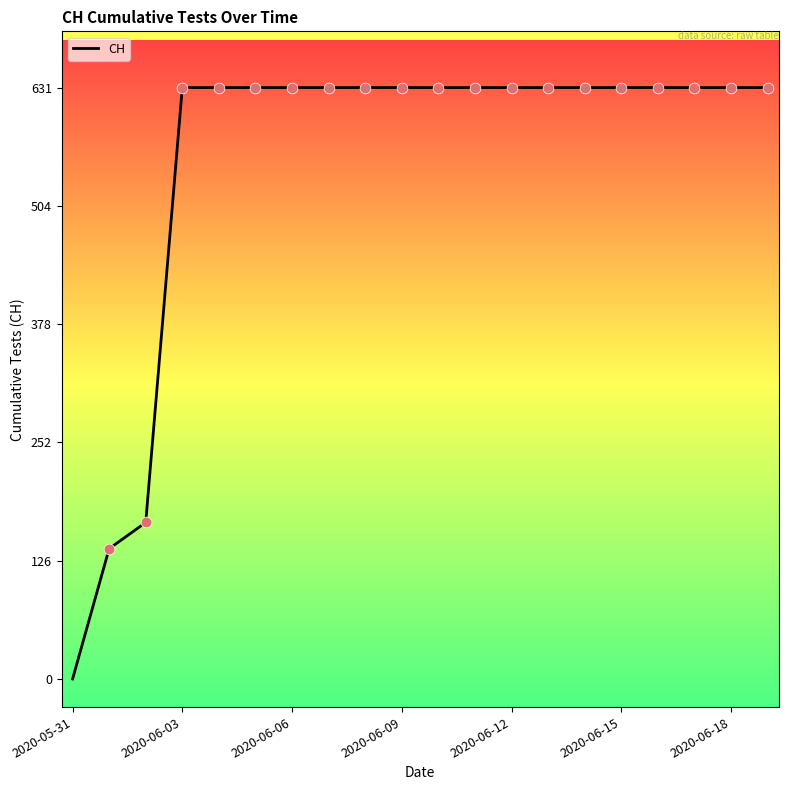

What is the greatest value displayed?

631